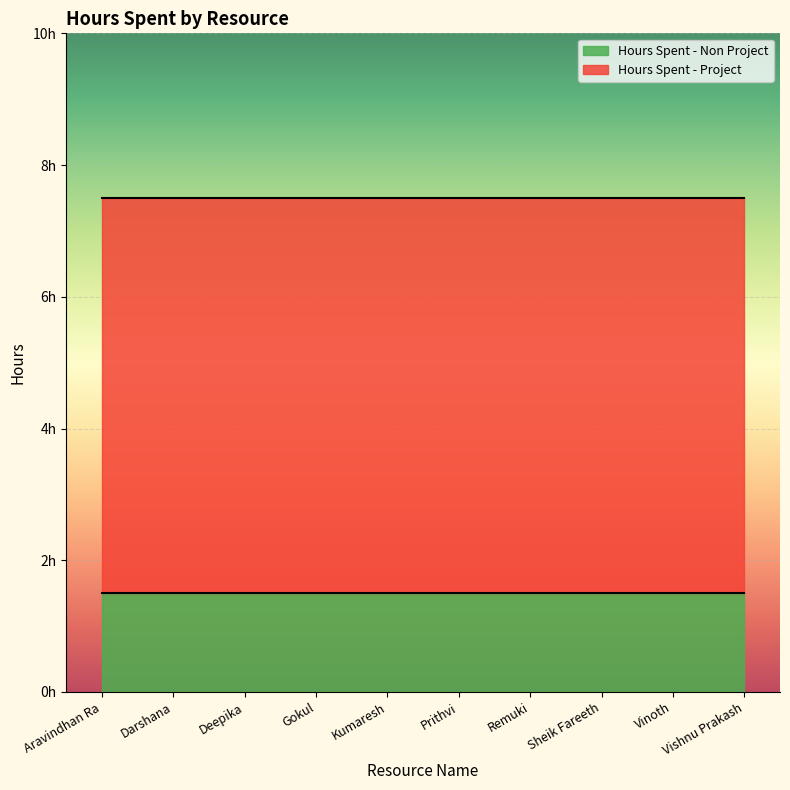

What is the lowest value of the Hours Spent - Project series?

6.0